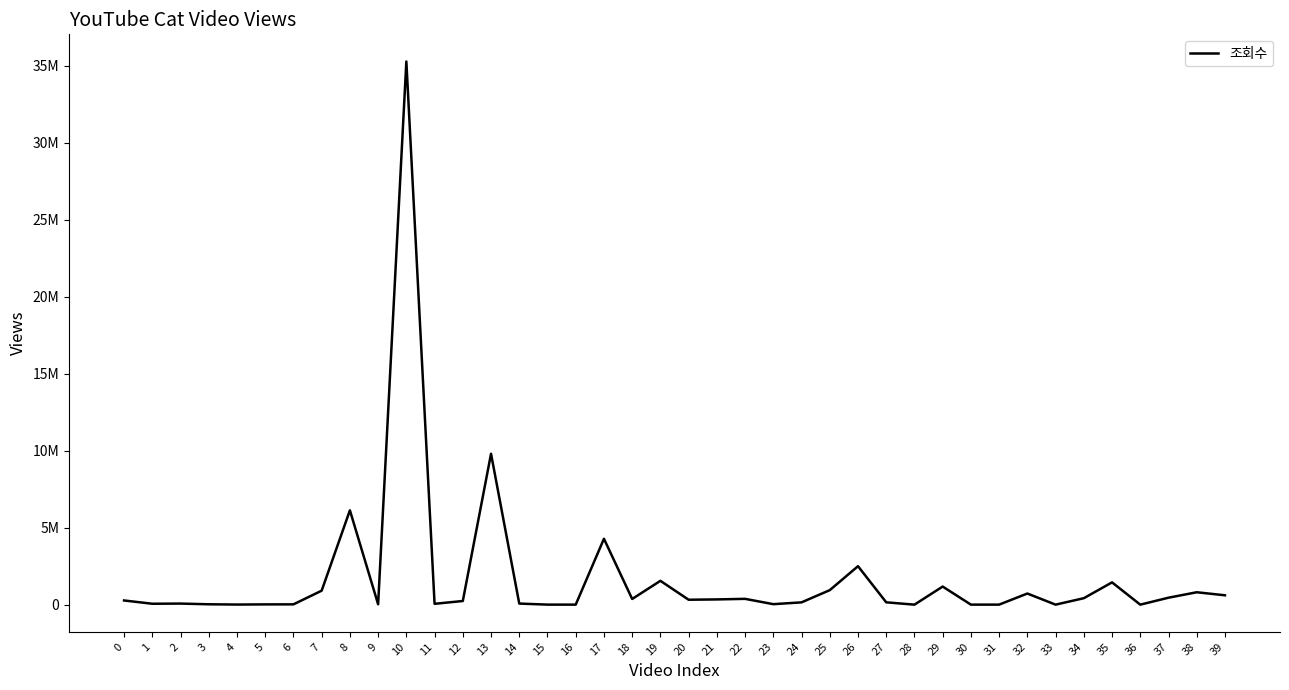

What is the difference between the values at 34 and 24?

270512